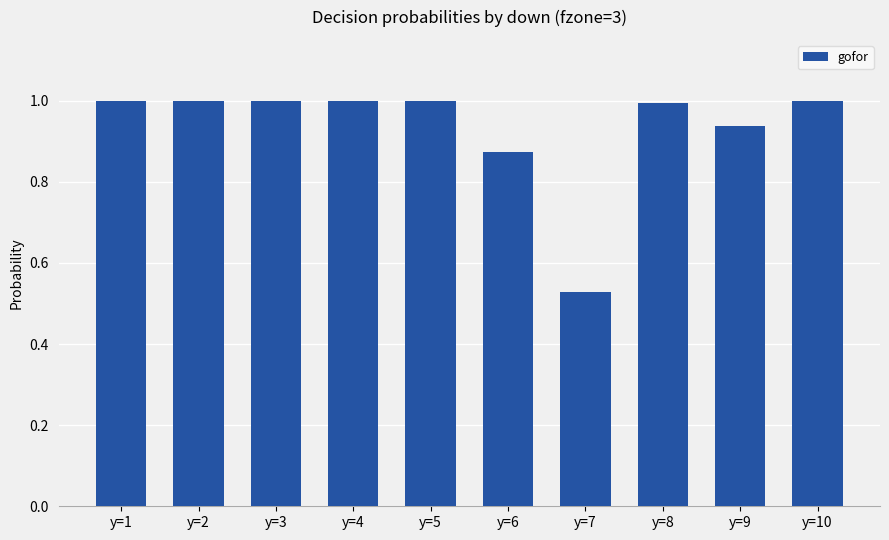

What is the value of the 4th bar from the left?

1.0